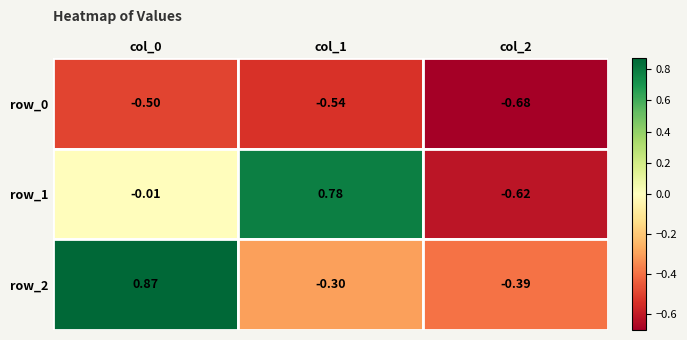

What is the total value across all series at col_2?

-1.7